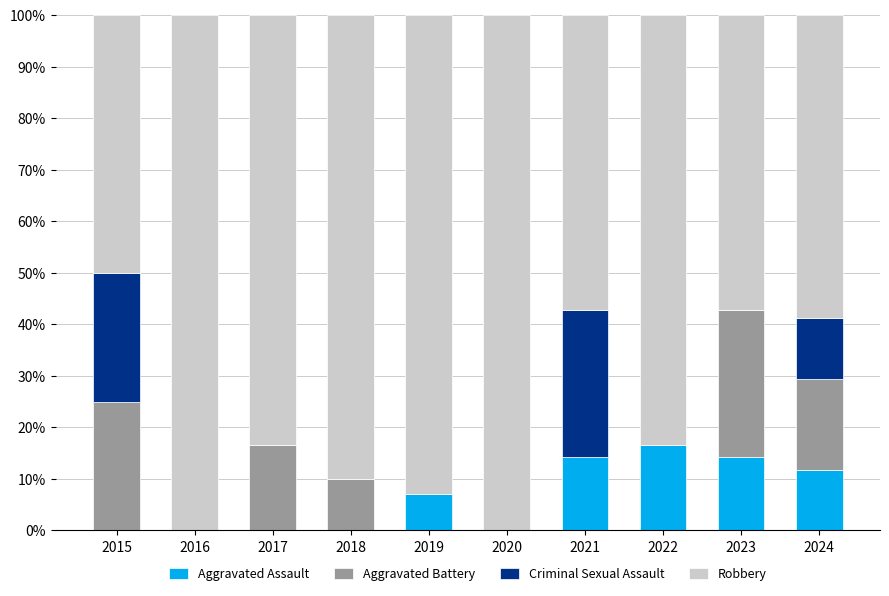

The value of Aggravated Assault at 2017 is 9.0. True or false?

False